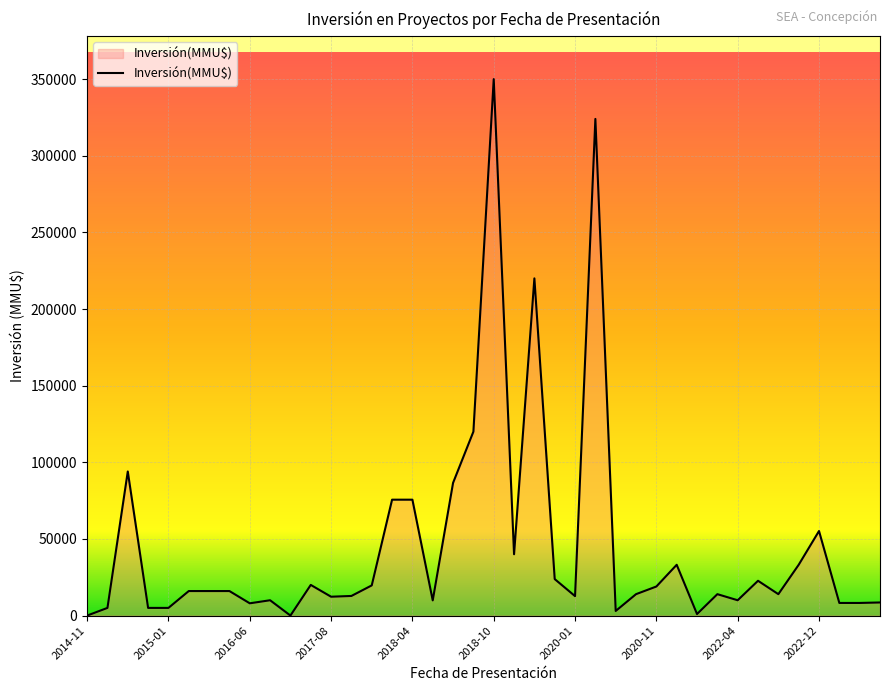

What is the greatest value displayed?

350000